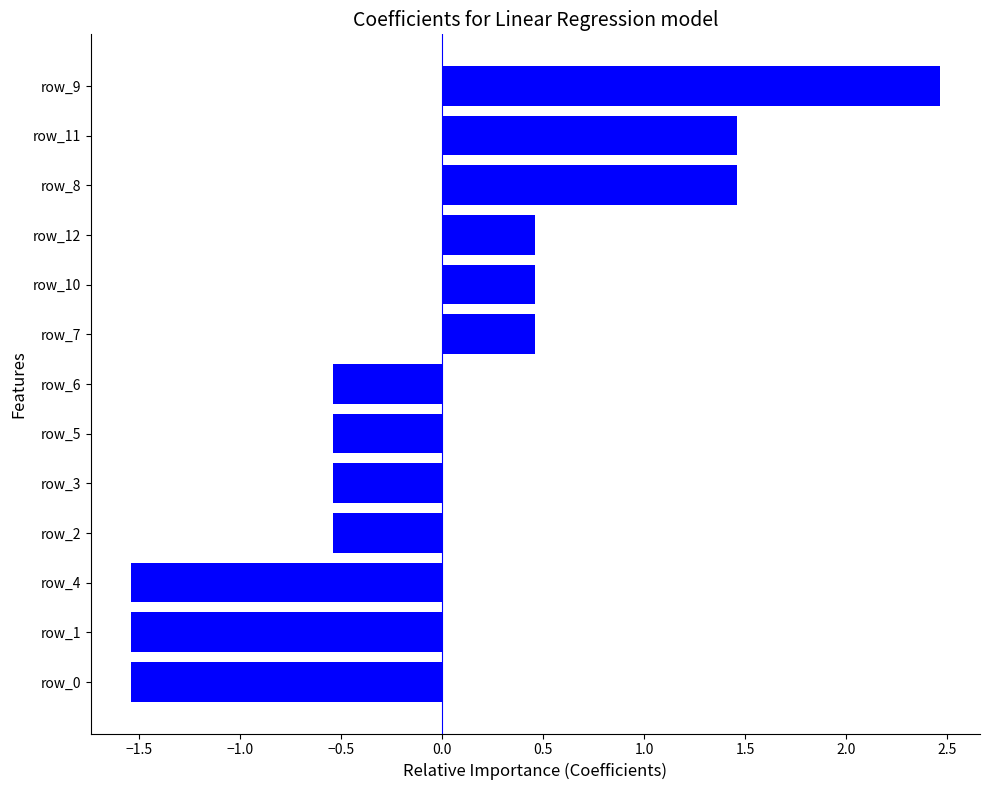

How many bars are there in total?

13